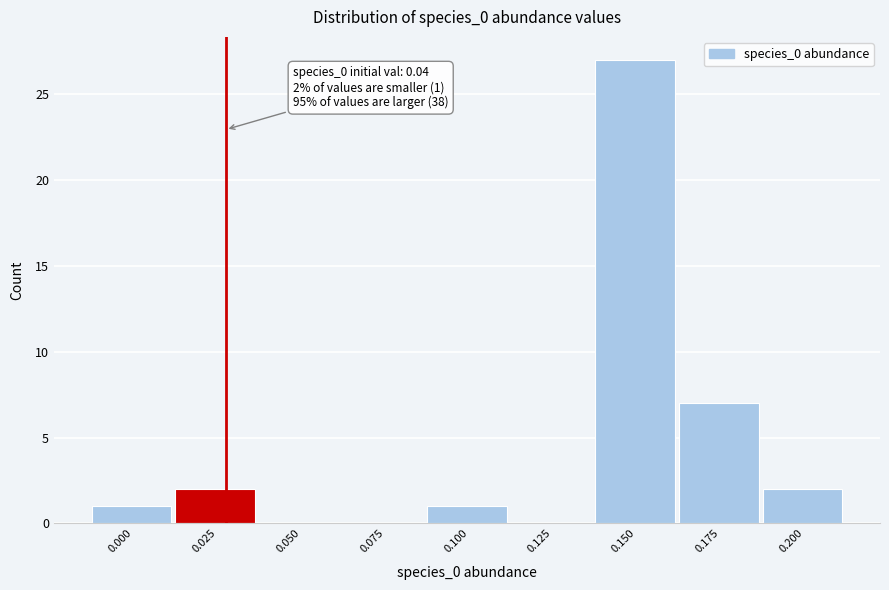

Reading right to left, extract all data points from this chart.

0.200=2	0.175=7	0.150=27	0.125=0	0.100=1	0.075=0	0.050=0	0.025=2	0.000=1